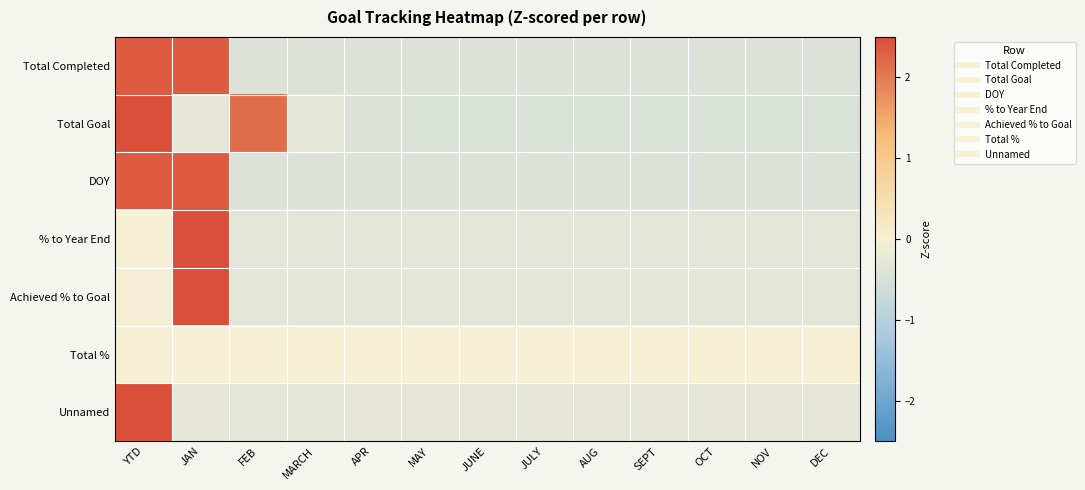

What is the total value across all series at JAN?

11.1